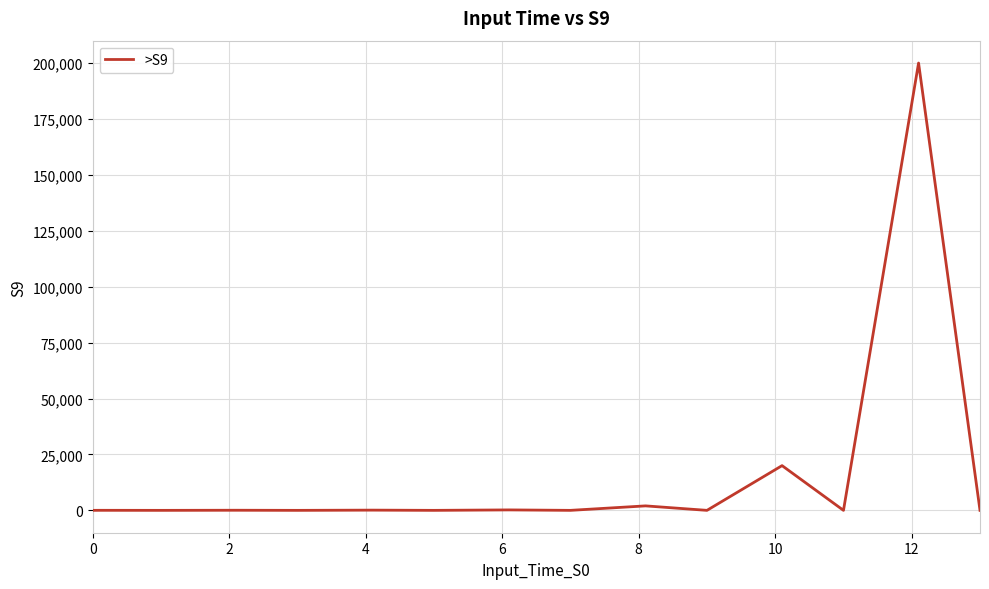

True or false: there are more than 1 points higher than both neighbors.

True